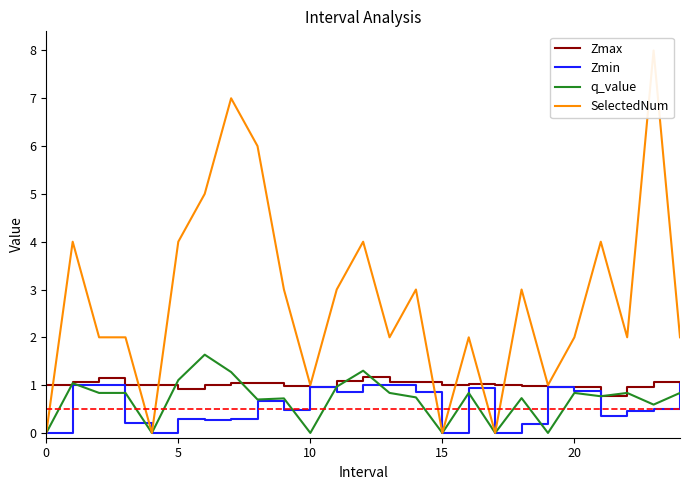

After their last crossing, which series has the higher values: Zmin or q_value?

Zmin